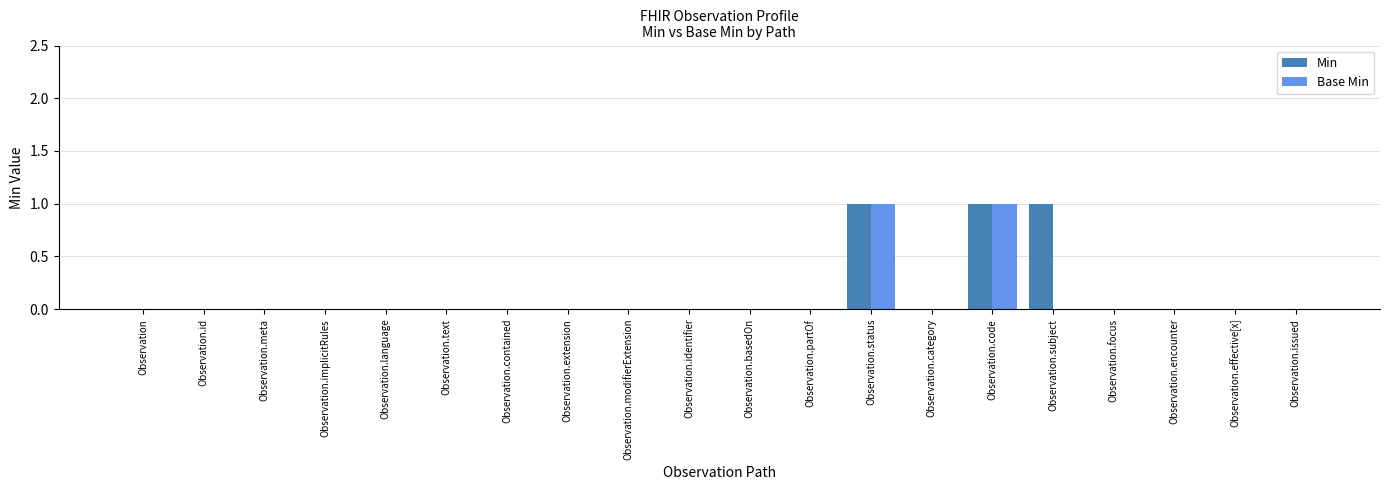

Which series has the largest total across all categories?

Min